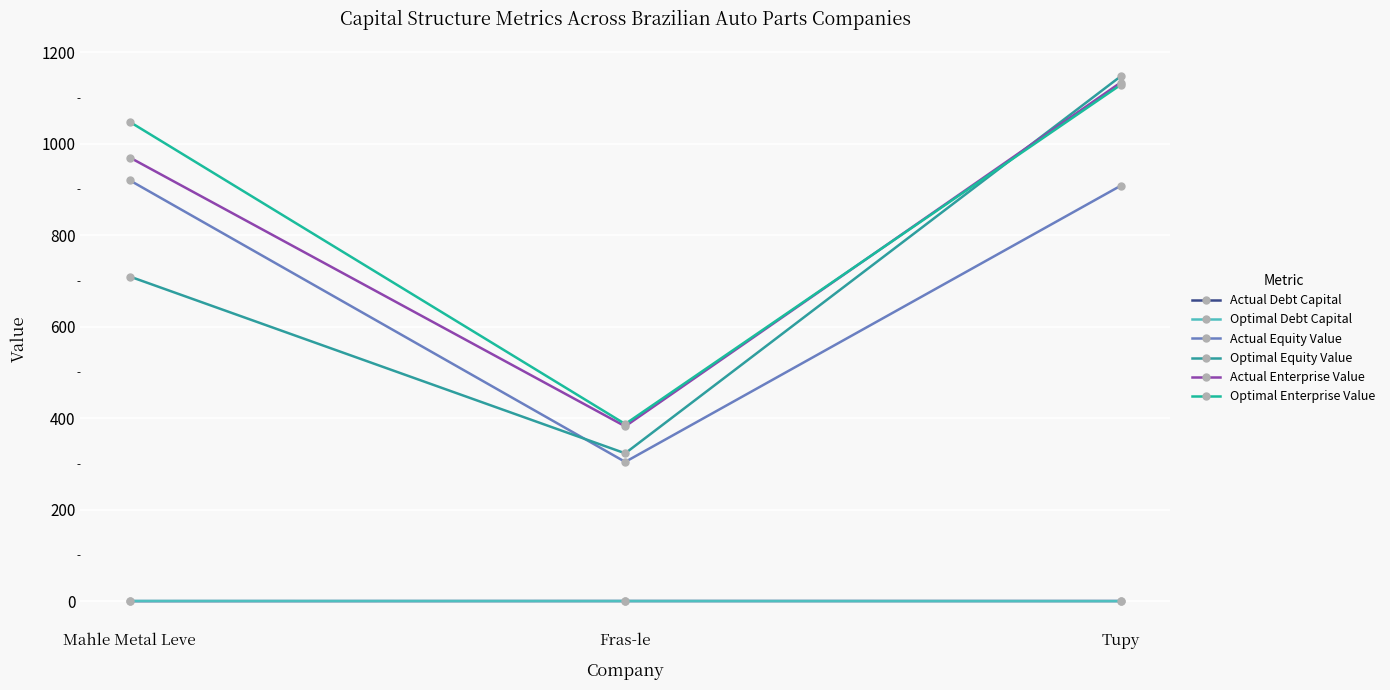

Is it true that Actual Enterprise Value equals 969.8 at Mahle Metal Leve?

True